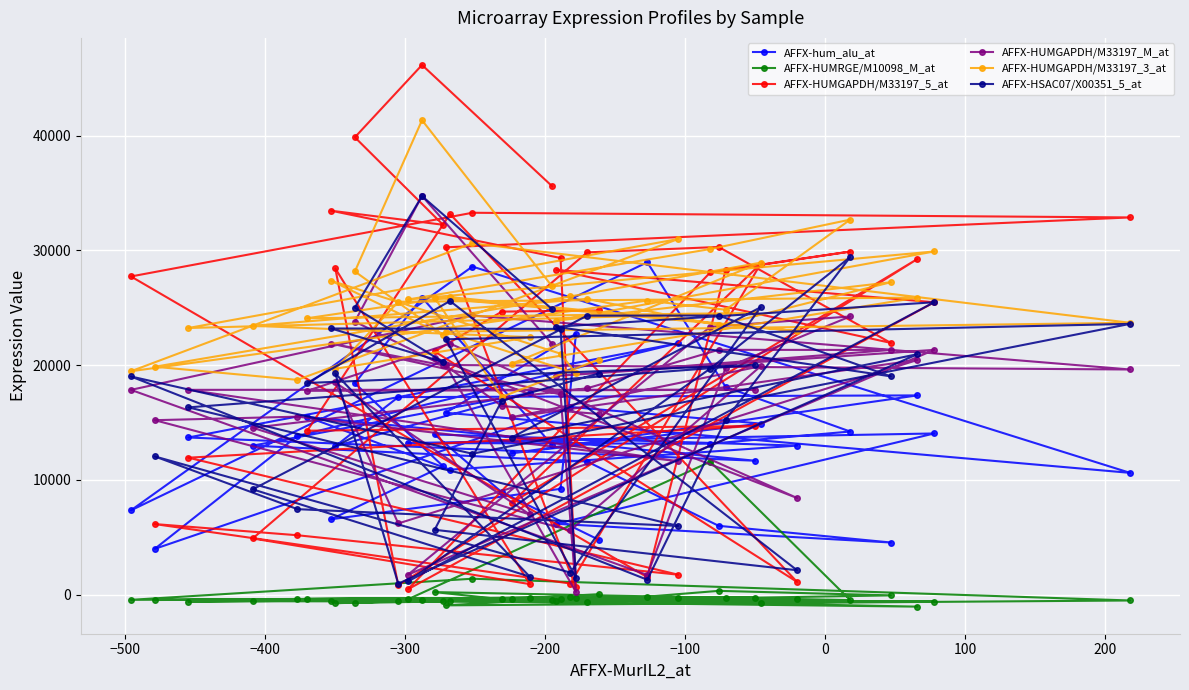

Which series has the largest total across all categories?

AFFX-HUMGAPDH/M33197_3_at